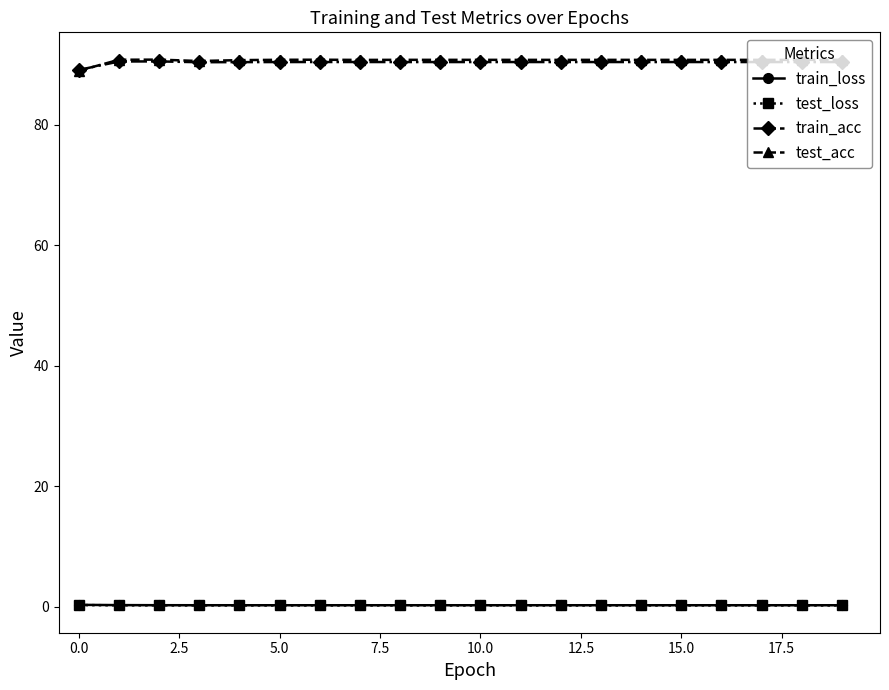

True or false: test_acc and train_loss cross at least once.

False